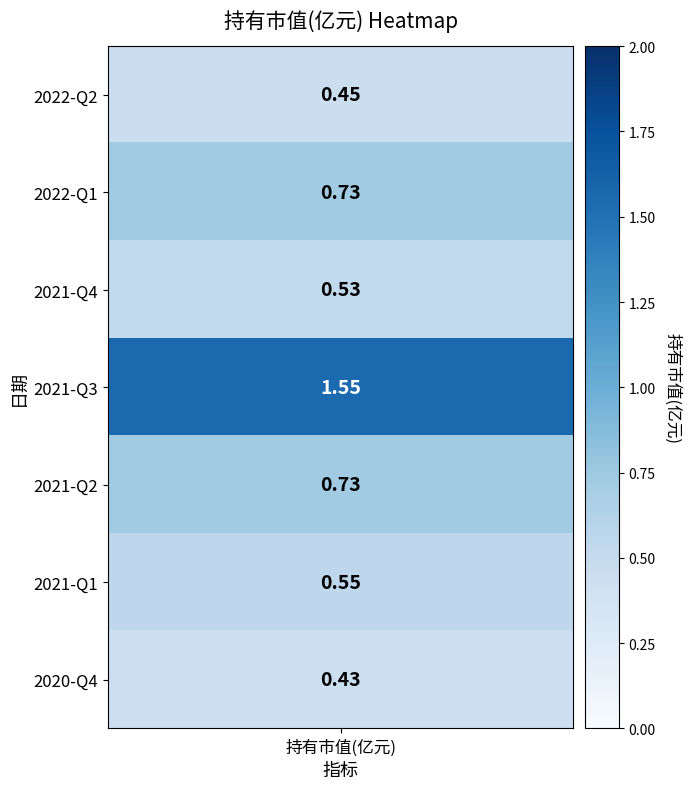

Reading left to right, transcribe all the data shown in this chart.

2022-Q2=0.5	2022-Q1=0.7	2021-Q4=0.5	2021-Q3=1.6	2021-Q2=0.7	2021-Q1=0.6	2020-Q4=0.4